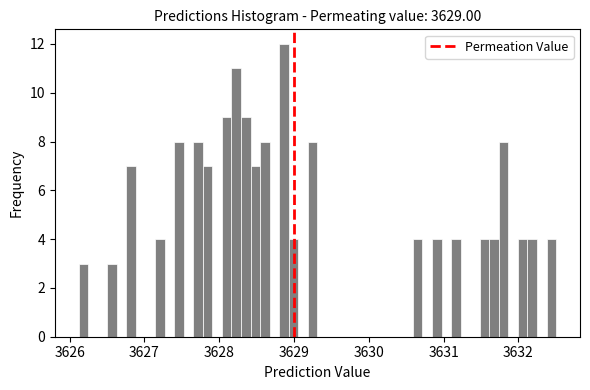

Read against the x-axis, roughly where is the centre of the tallest bar?

3628.9